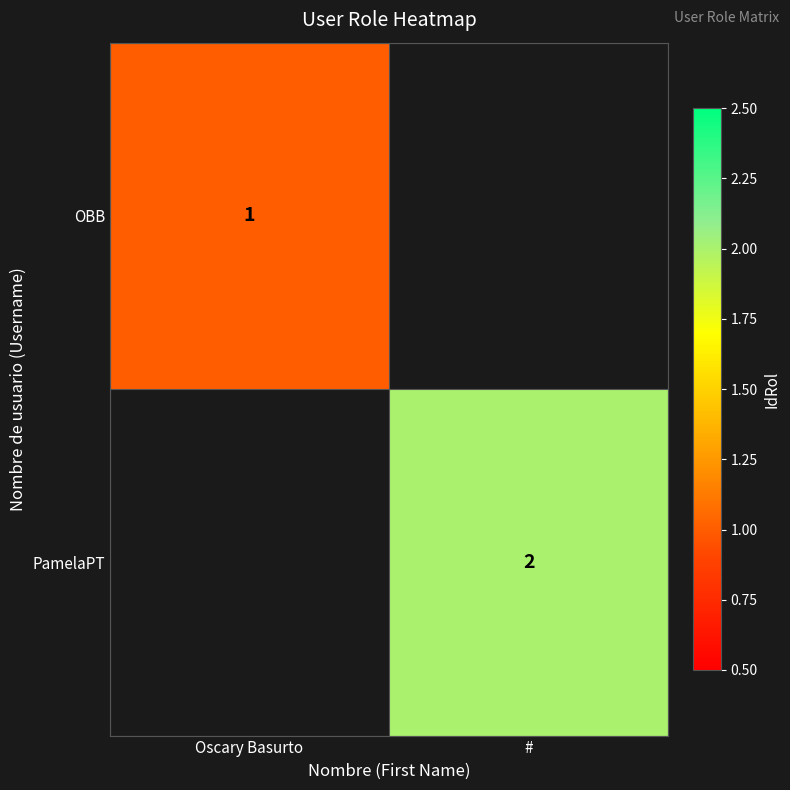

At how many categories does at least one series exceed 0?

2